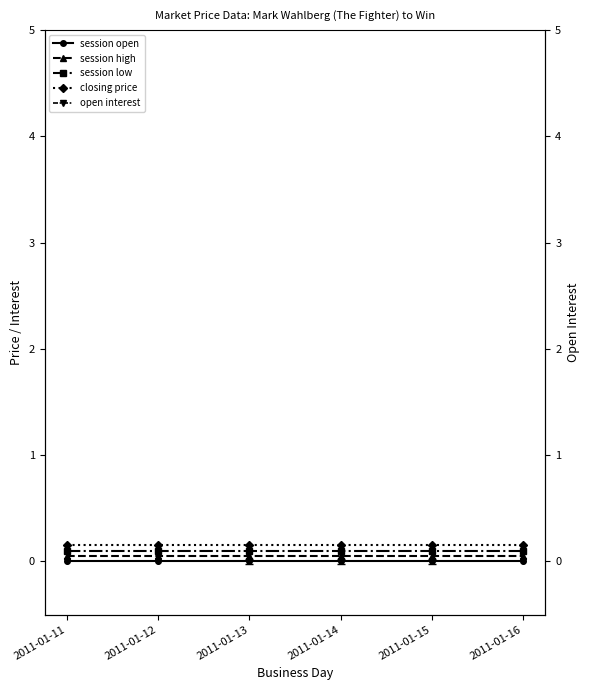

What are all the series names shown in the legend?

session open, session high, session low, closing price, open interest